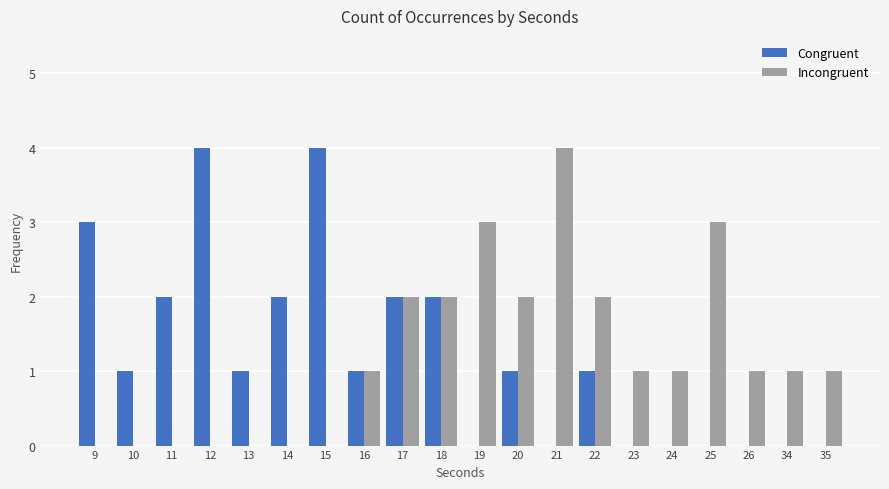

Does the chart contain stacked bars?

No